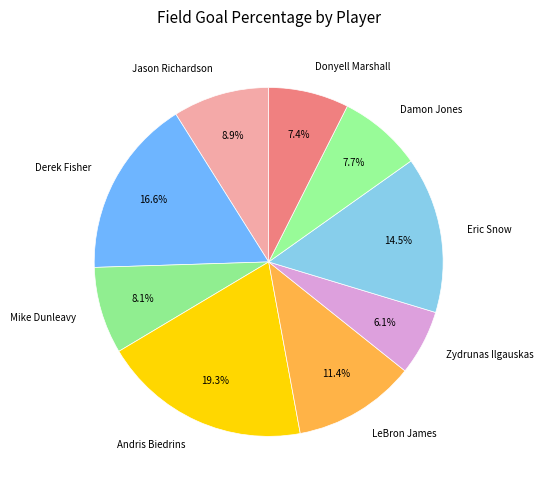

Which category has the smallest portion of the pie?

Zydrunas Ilgauskas